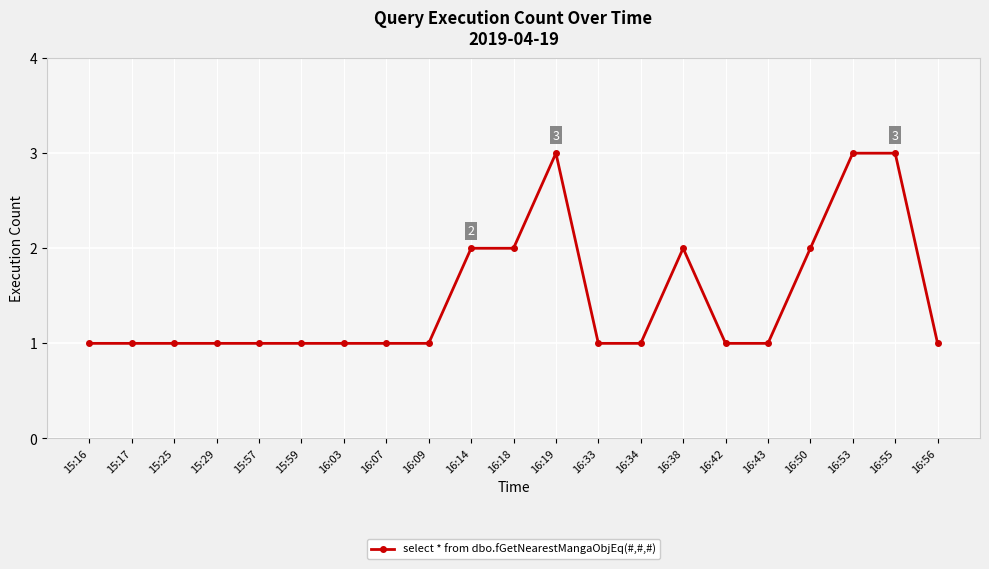

What is the sum of the values at 16:43 and 15:17?

2